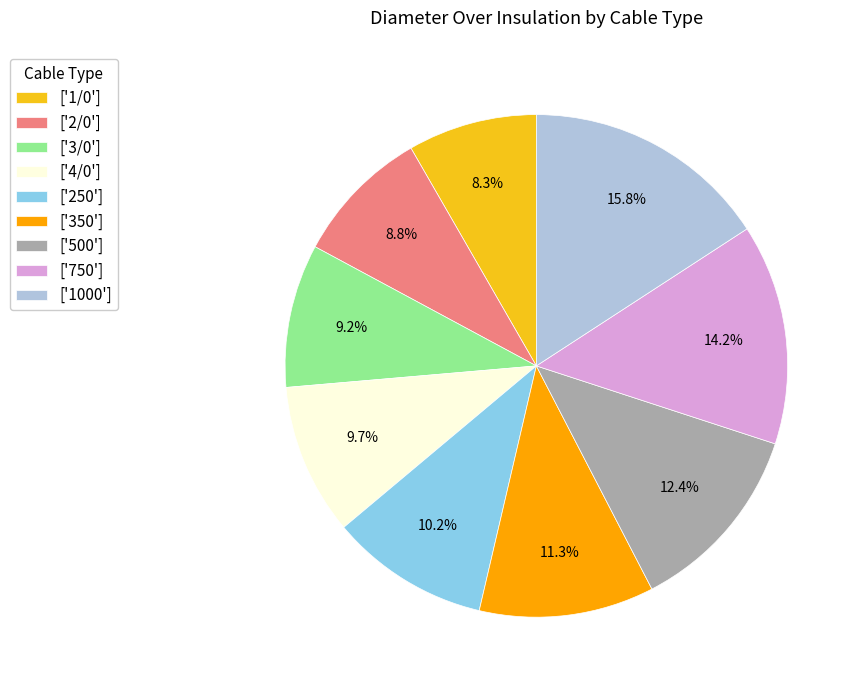

How many slices are in this pie chart?

9